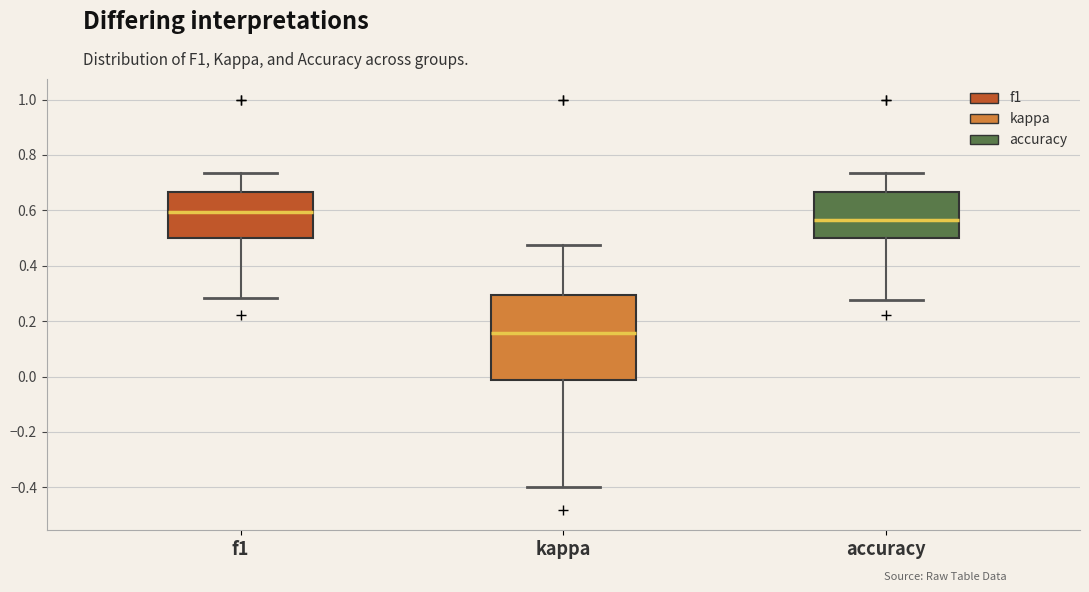

Reading left to right, read every box against the y-axis: the position of its median line, the range the box covers, and the ends of its whiskers. The values are not printed on the chart, so give them approximately, as read against the axis.

f1: median 0.60, box 0.50 to 0.66, whiskers 0.28 to 0.74
kappa: median 0.16, box -0.02 to 0.30, whiskers -0.40 to 0.48
accuracy: median 0.56, box 0.50 to 0.66, whiskers 0.28 to 0.74